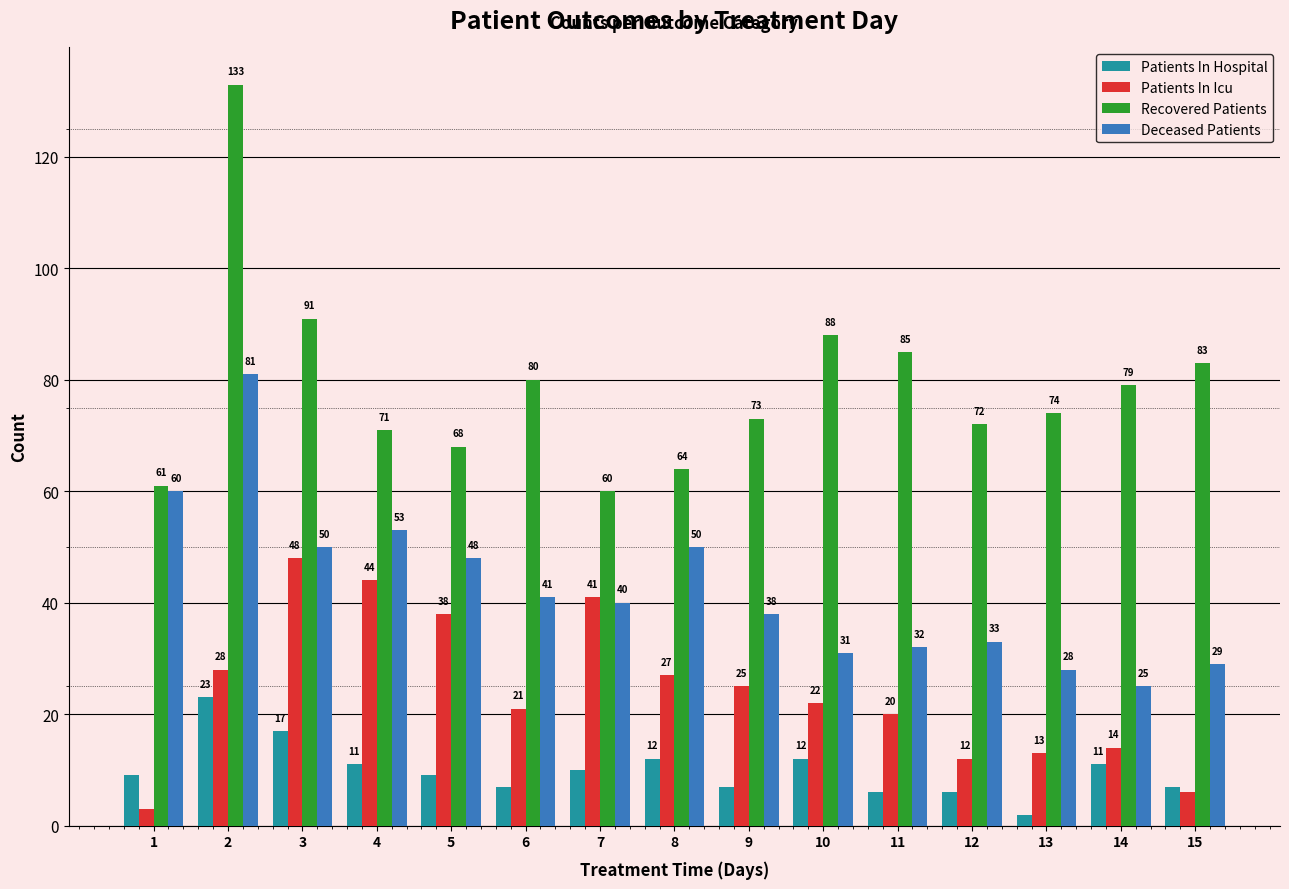

What is the difference between the Recovered Patients values at 8 and 12?

8